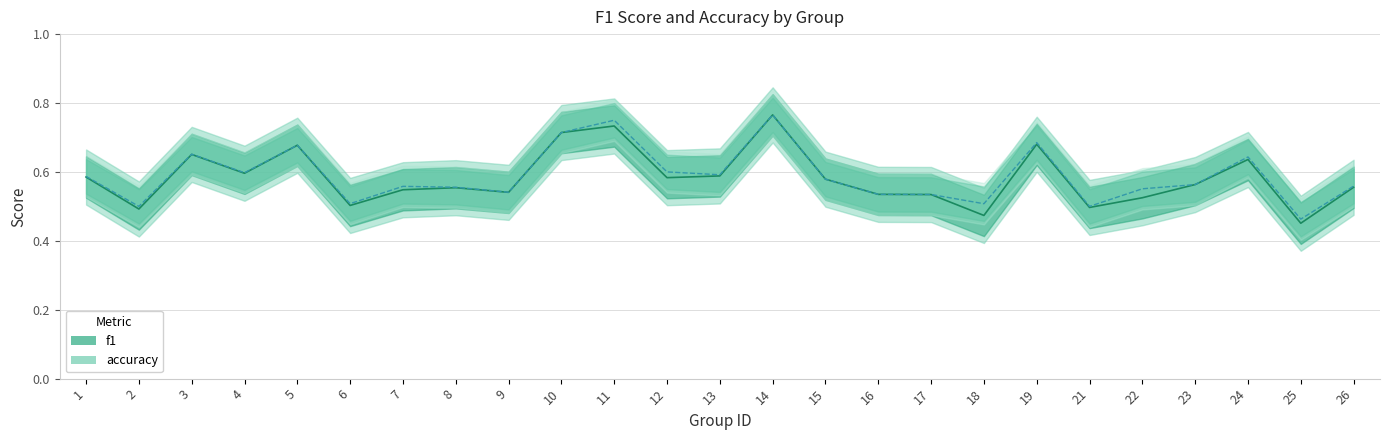

Rank the series by their maximum value, from highest to lowest.

f1, accuracy